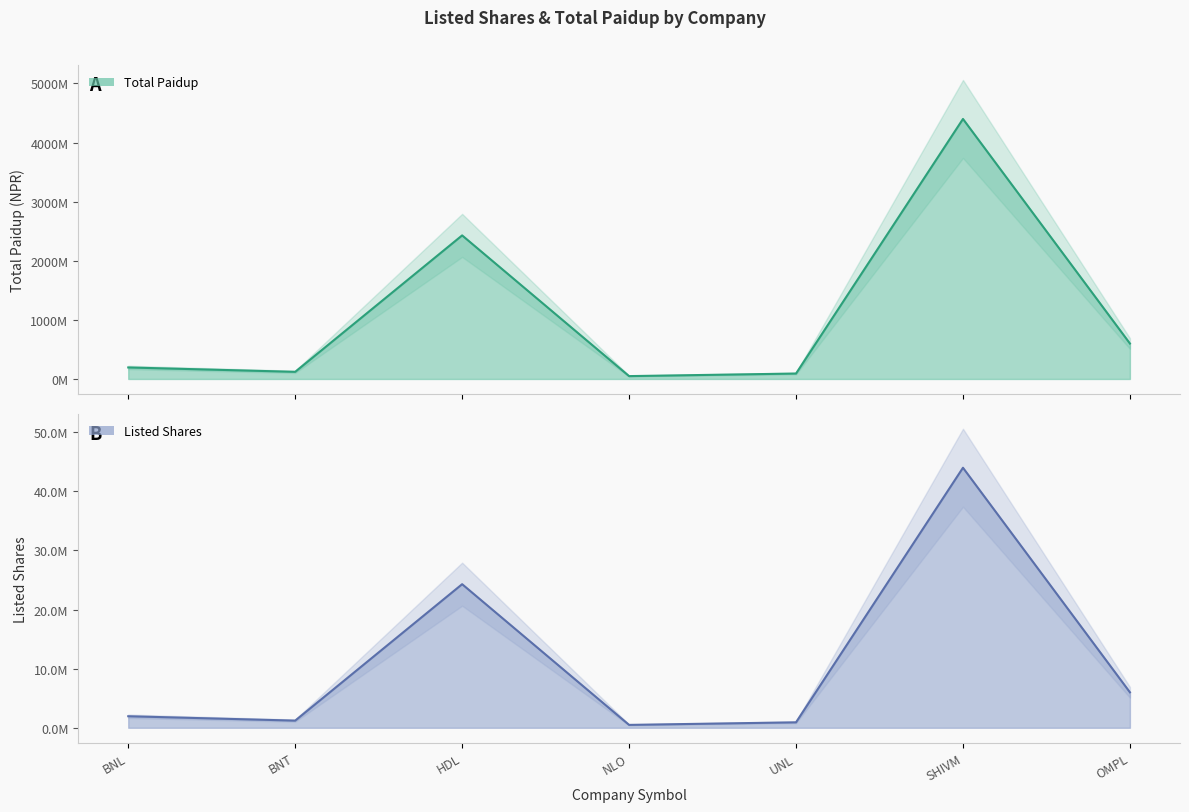

How many data points in Listed Shares are above 1948887?

3